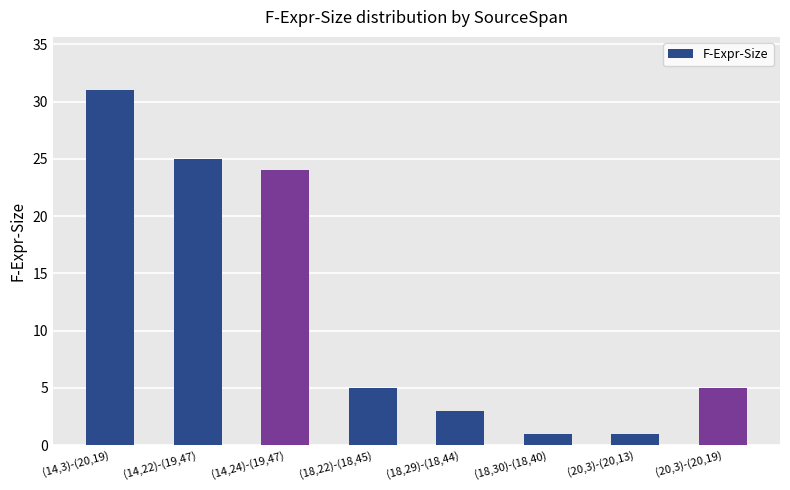

Where is the data nearest to the value 16?

(14,24)-(19,47)